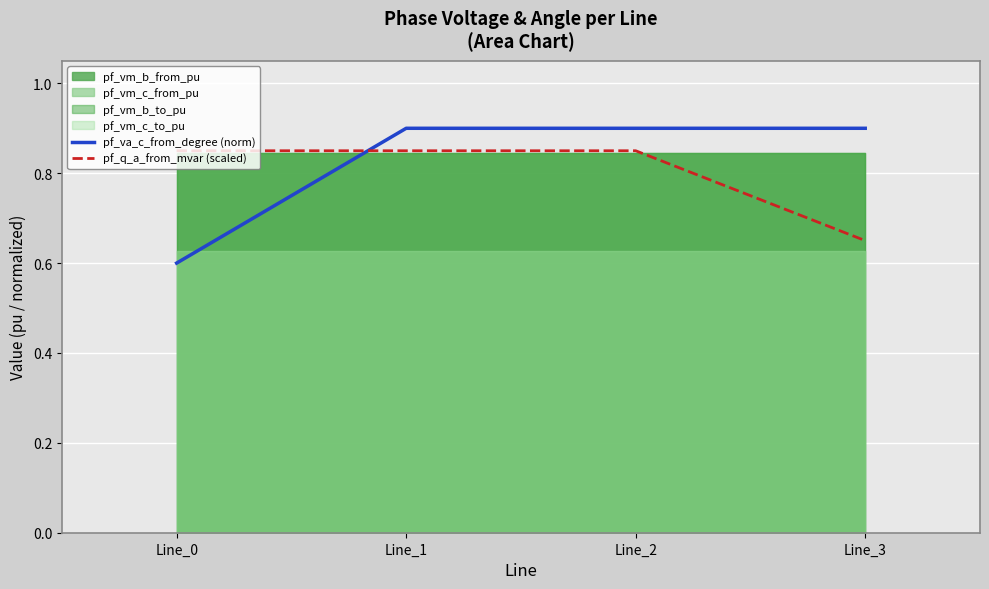

The pf_va_c_from_degree (norm) series shows 0.9 at Line_3. True or false?

True